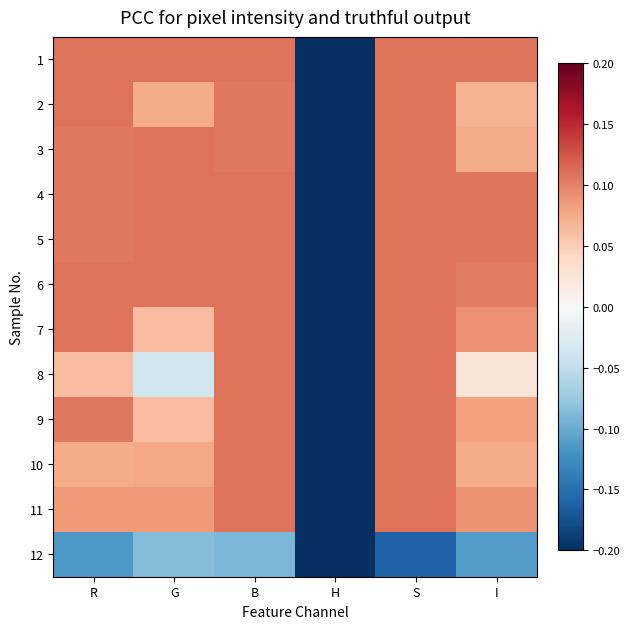

What is the greatest value displayed?

0.1